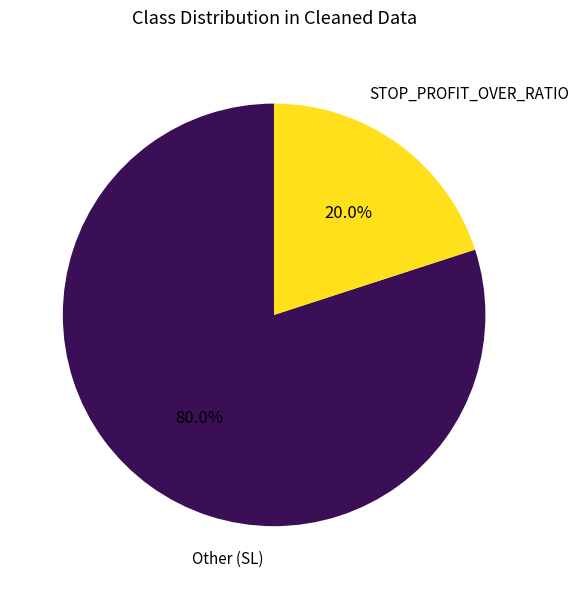

What percentage do Other (SL) and STOP_PROFIT_OVER_RATIO together represent?

100.0%